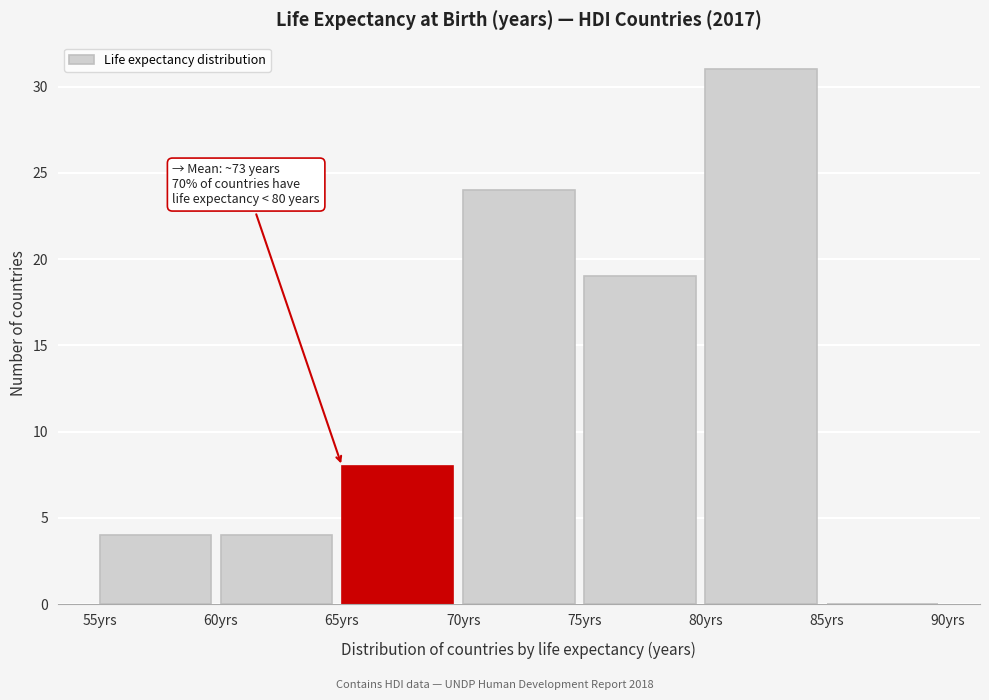

Which range on the x-axis has the tallest bar?

80 to 85